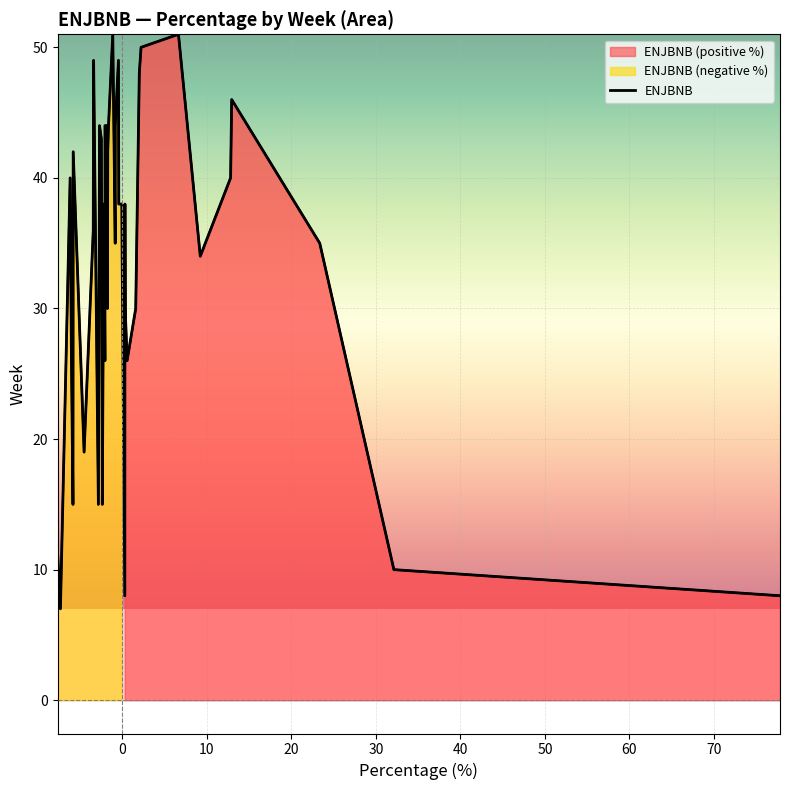

What is the value of the 17th point from the left?

-0.4